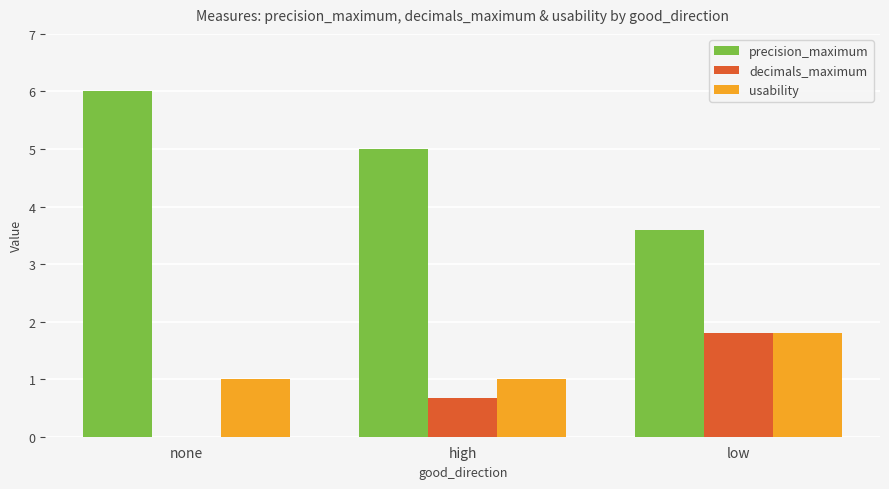

What is the difference between the precision_maximum values at none and high?

1.0